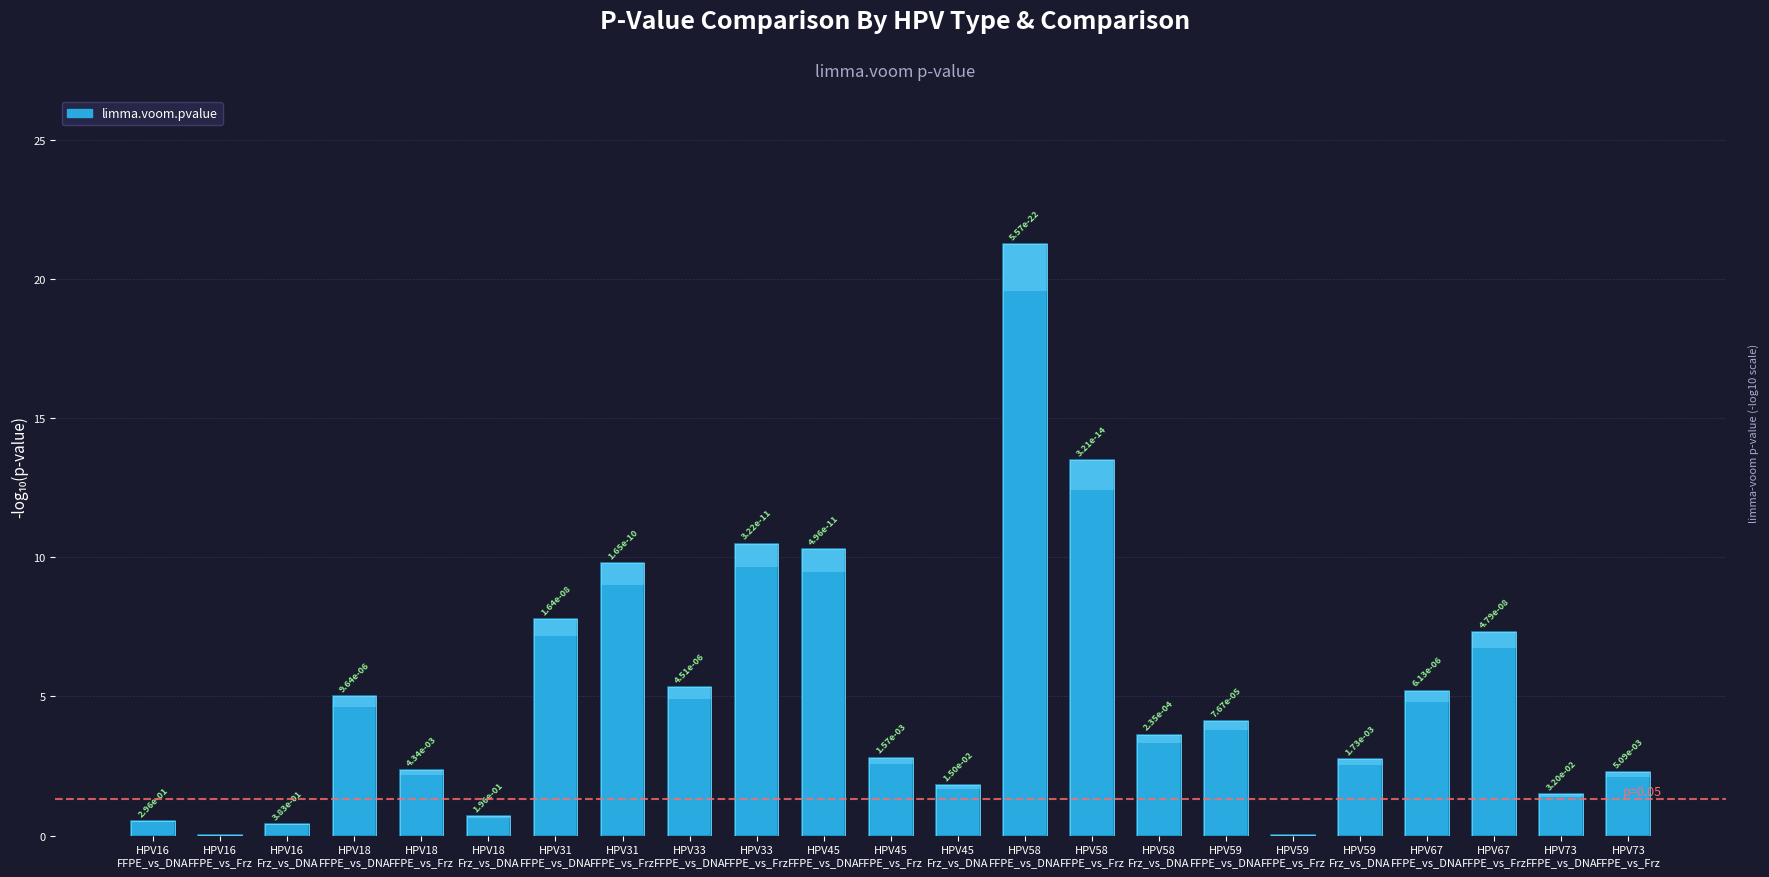

How many categories are shown in the chart?

23